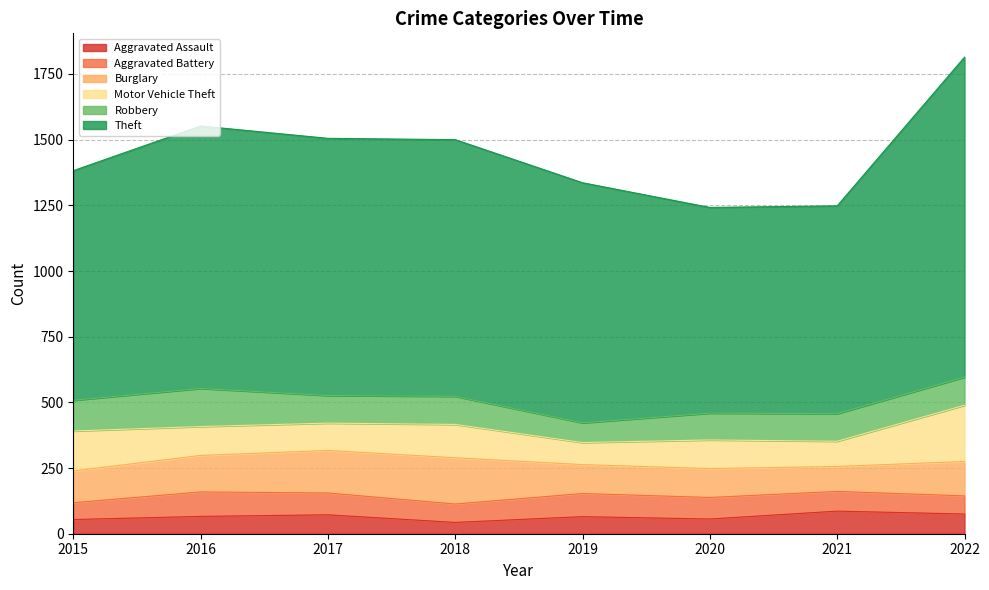

Where is the first local minimum for Motor Vehicle Theft?

2017